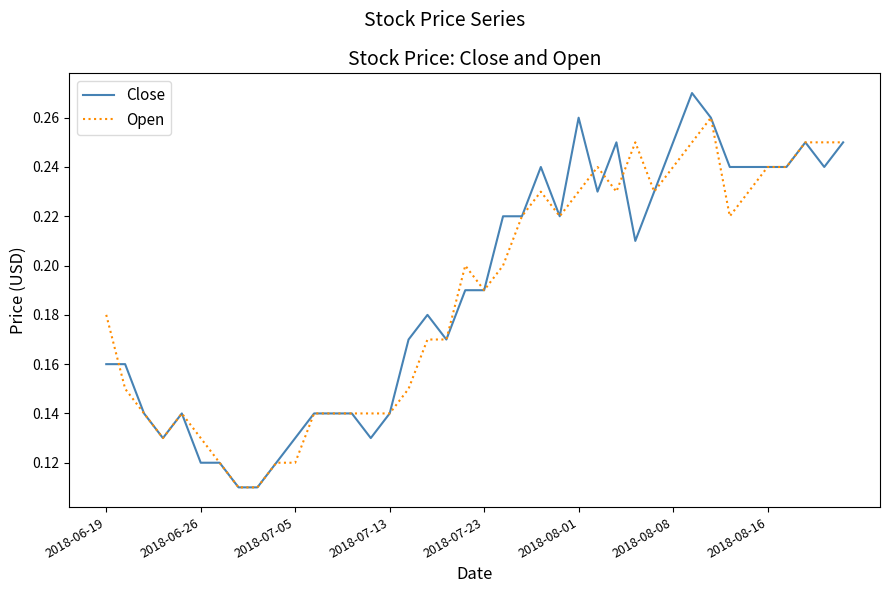

List the series in order of their peak value, highest first.

Close, Open